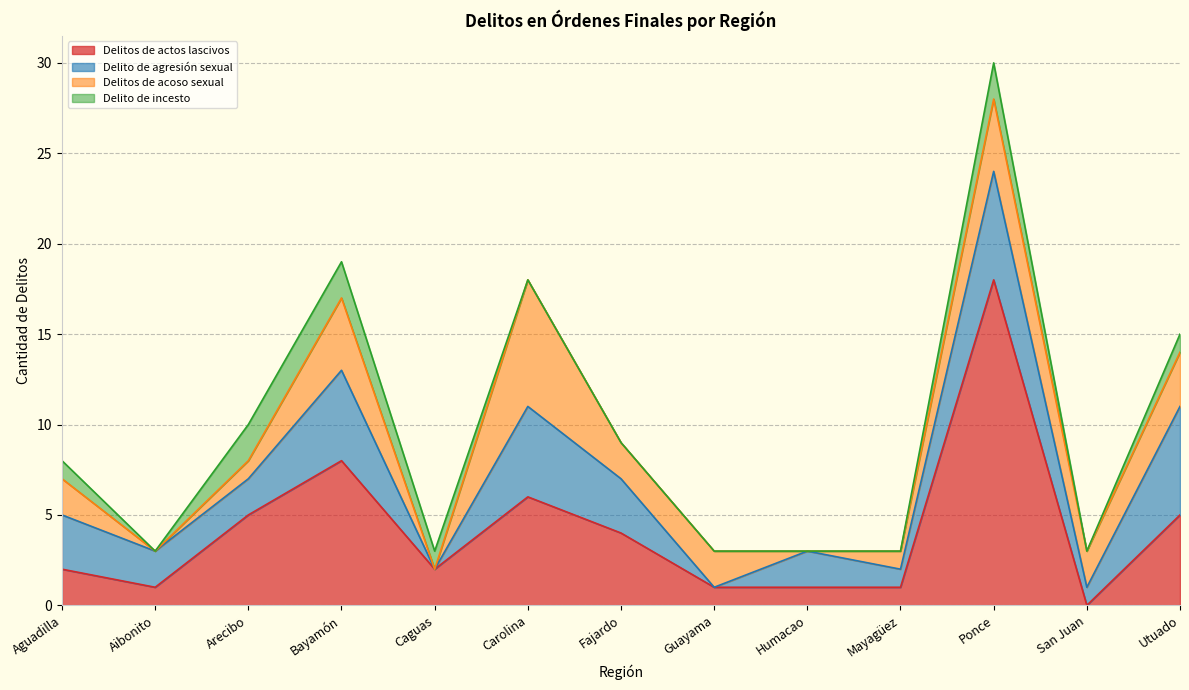

What is the total value across all series at Caguas?

3